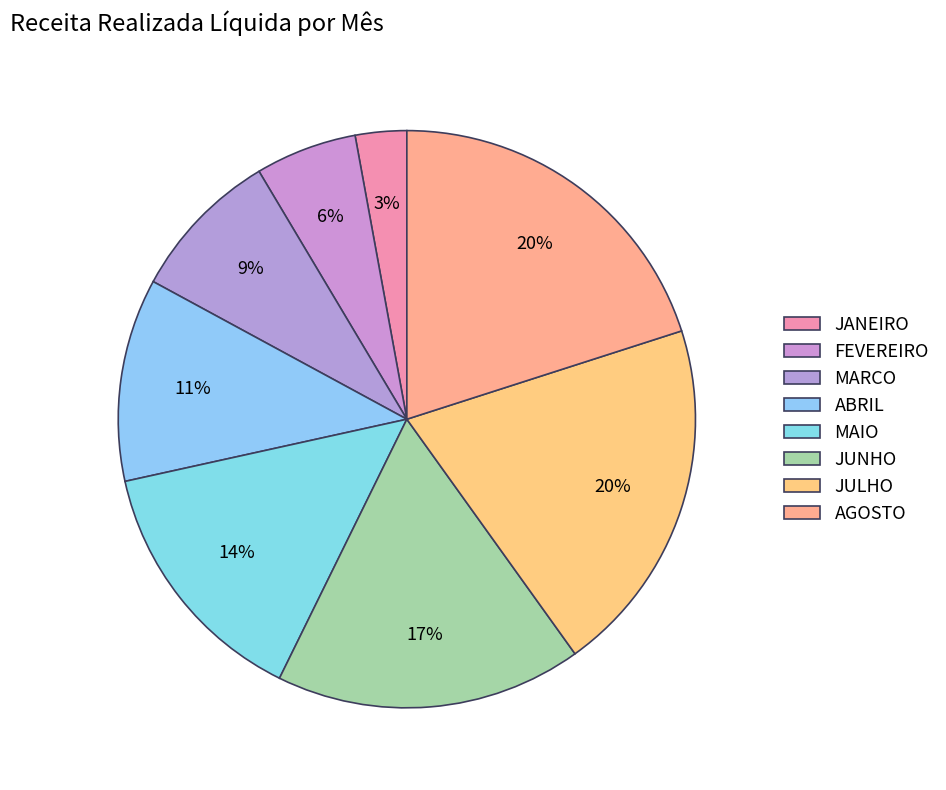

Is it true that JULHO is 20% of the pie?

True